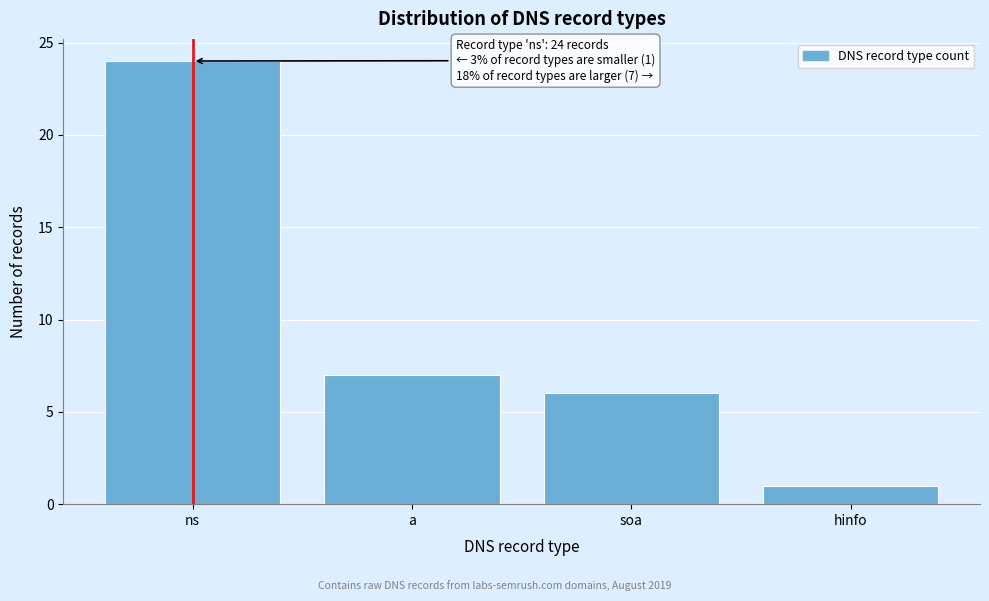

Reading left to right, transcribe all the data shown in this chart.

24	7	6	1